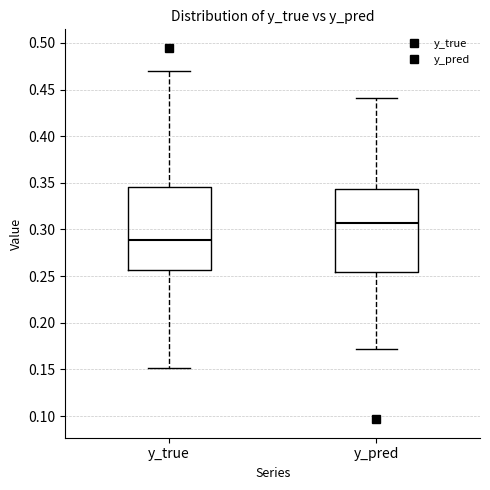

Which box has the lowest median line?

y_true